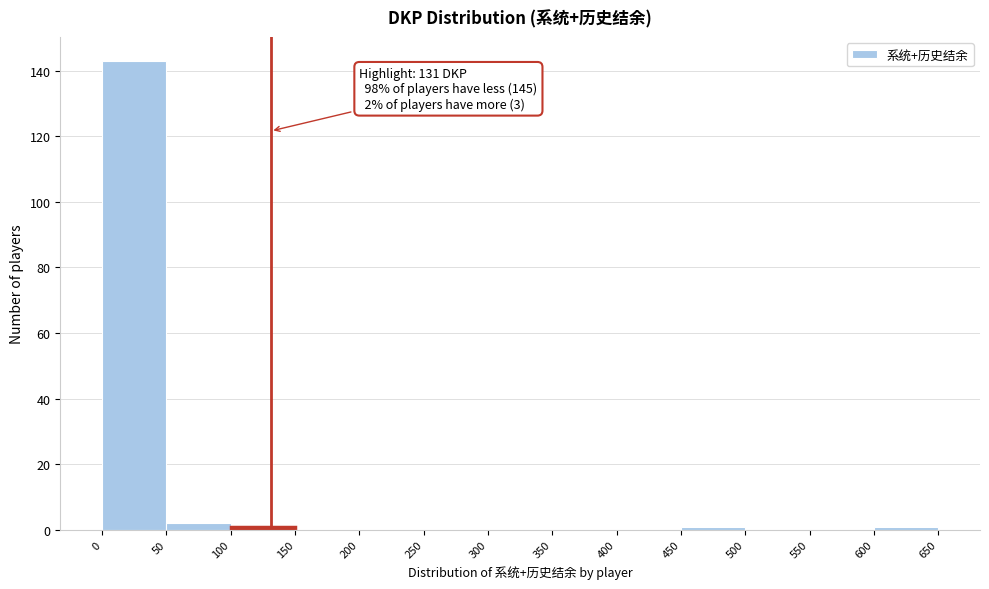

Which range on the x-axis has the tallest bar?

0 to 50